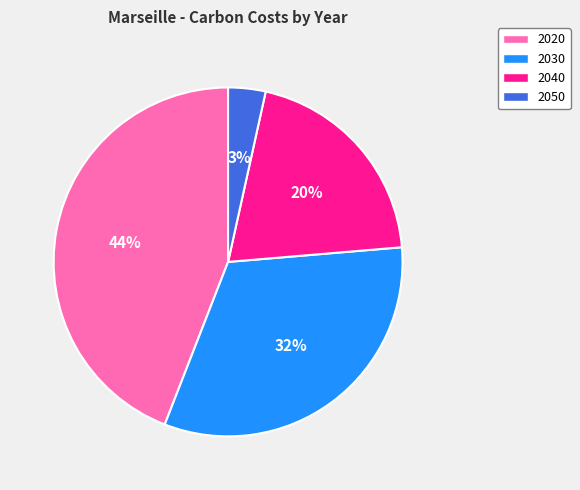

To the nearest percent, what is the difference between the largest and smallest slice percentages?

41%